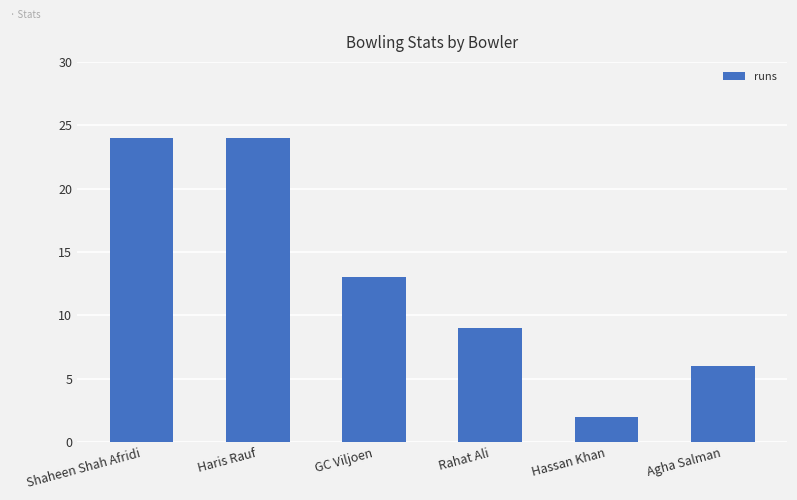

What is the label of the 2nd bar from the right?

Hassan Khan